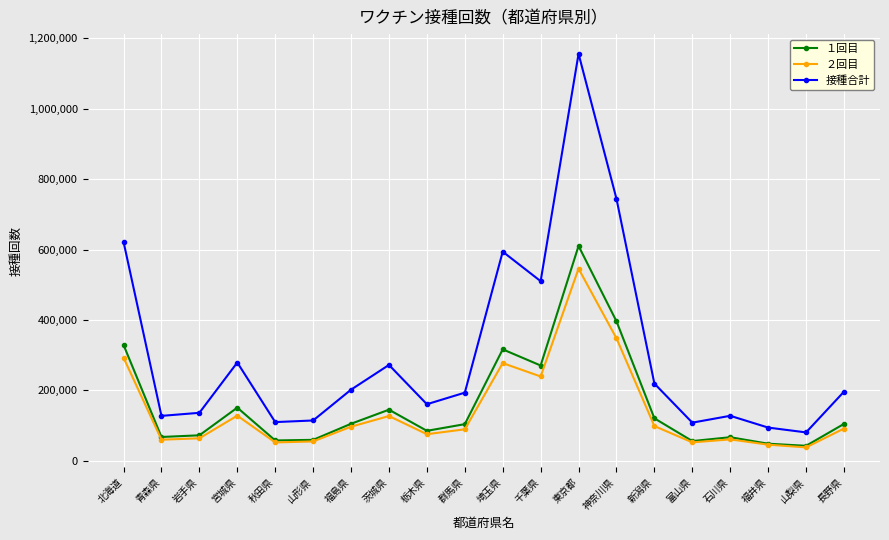

At how many categories does at least one series exceed 637348?

2